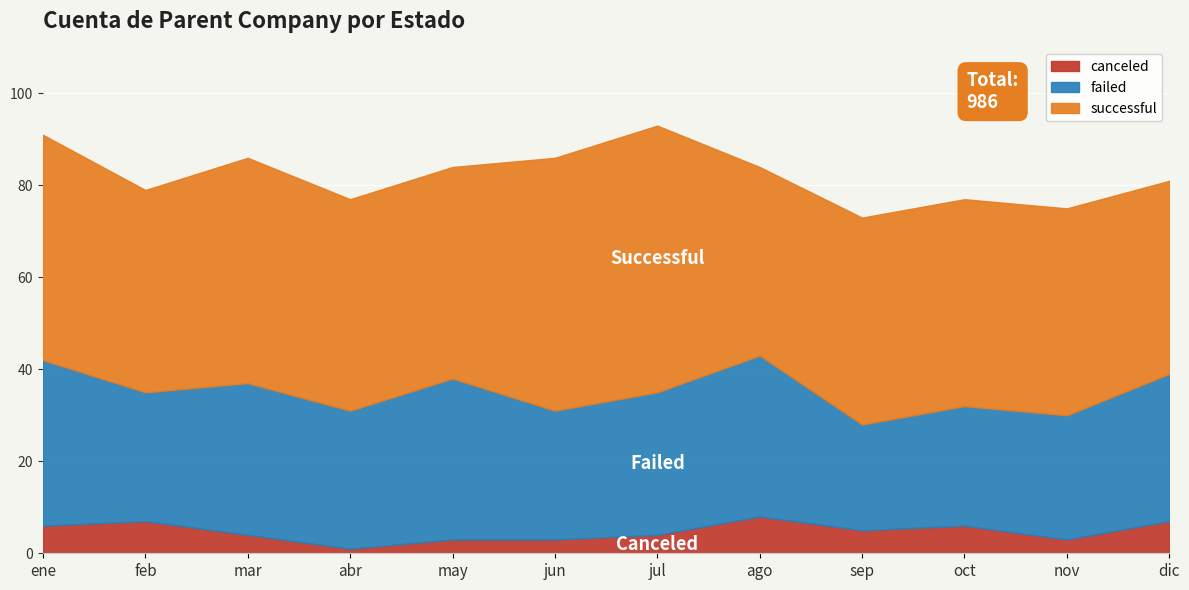

What is the label of the 8th point from the right?

may